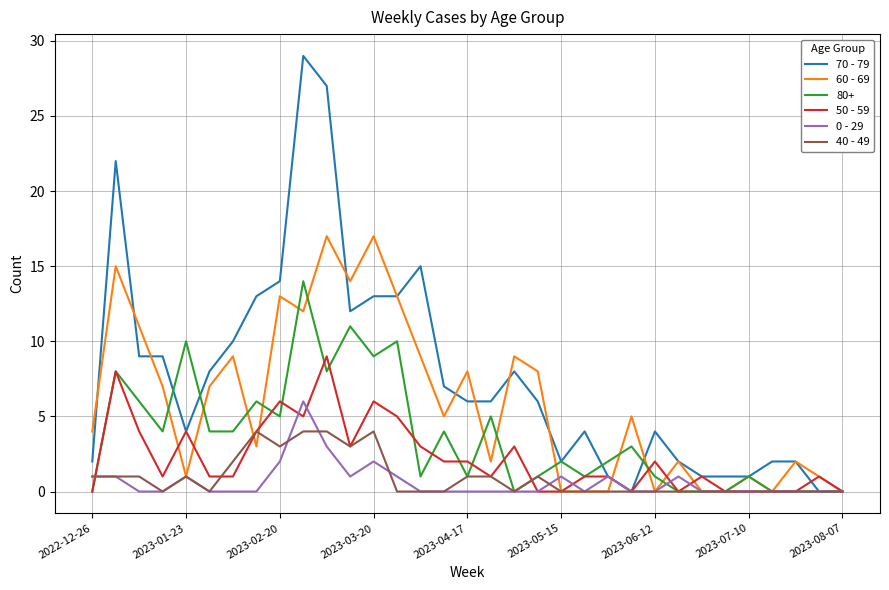

Which series has the largest range (max minus min)?

70 - 79